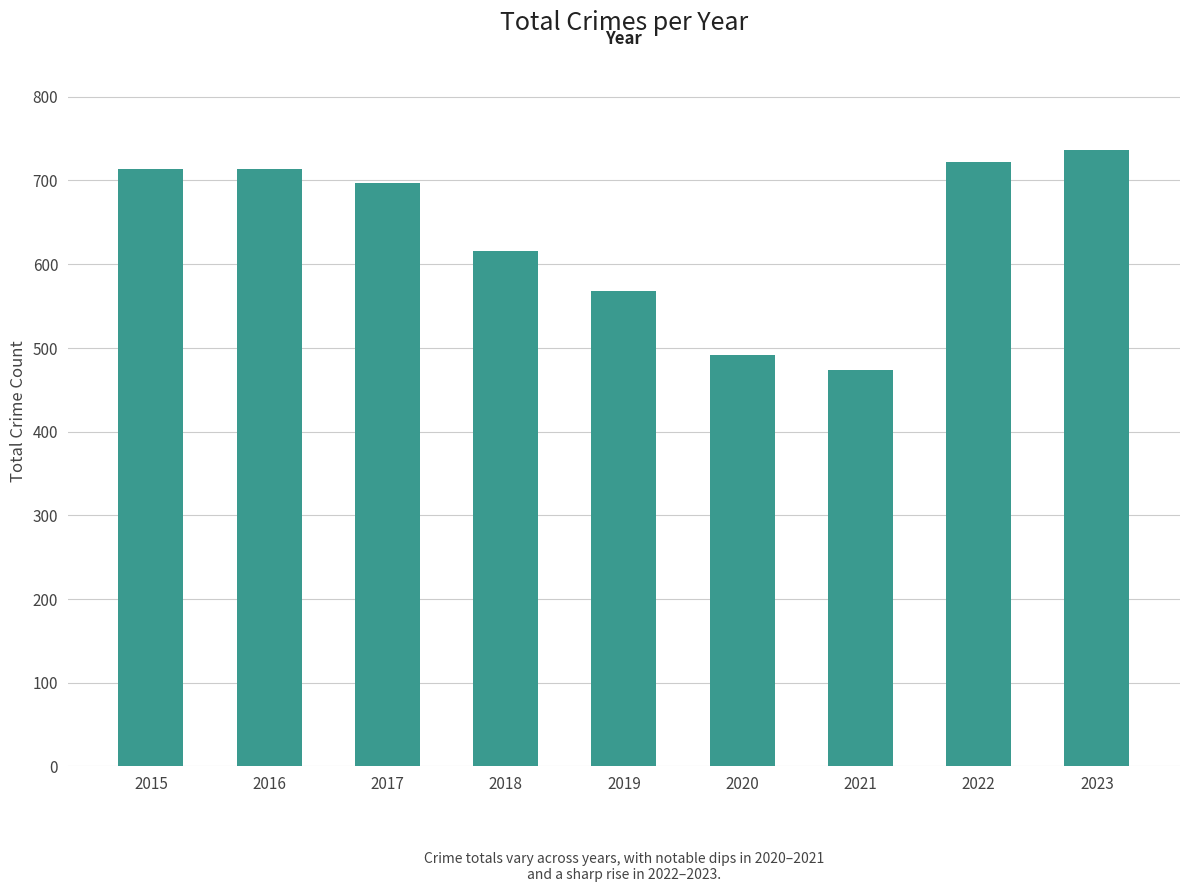

What is the change in value from 2015 to 2016?

+1